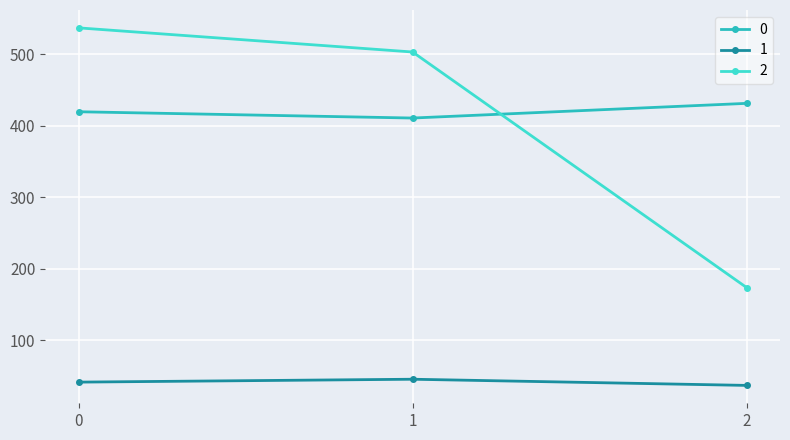

How many lines are shown in the chart?

3